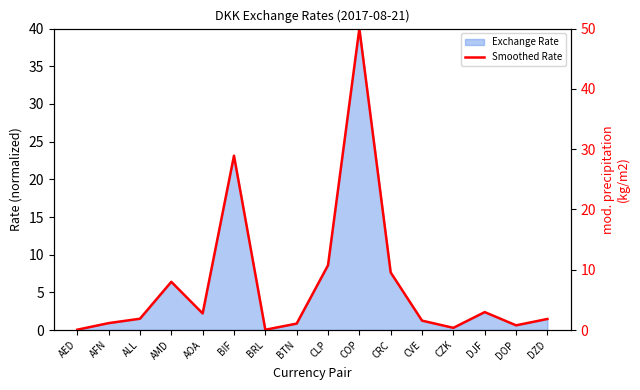

Does the chart display data point markers on the line(s)?

No